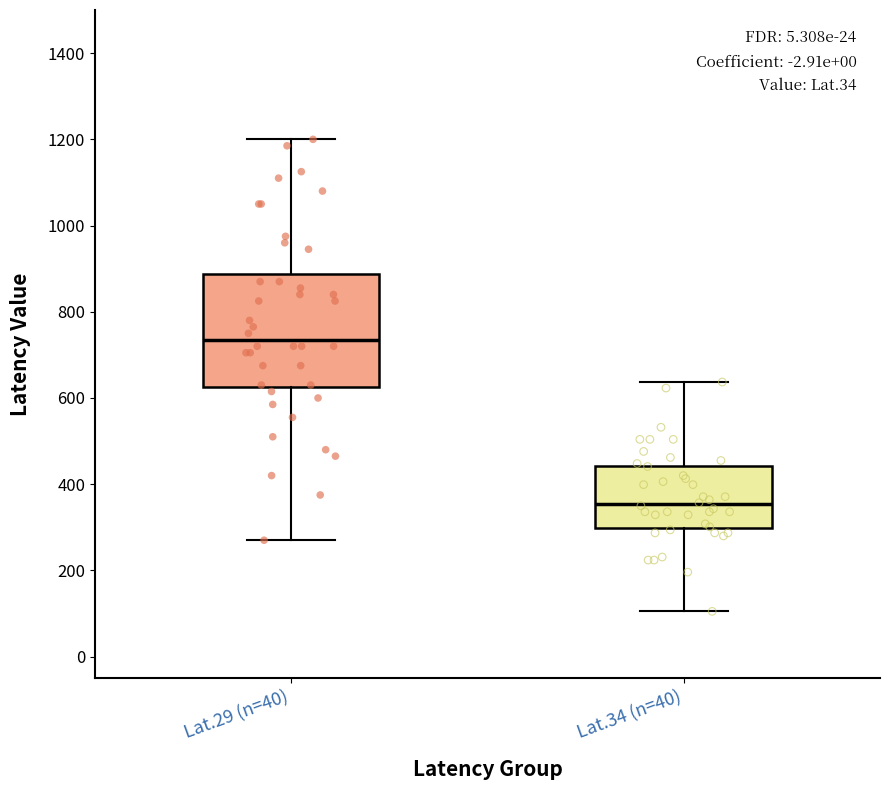

Reading left to right, read every box against the y-axis: the position of its median line, the range the box covers, and the ends of its whiskers. The values are not printed on the chart, so give them approximately, as read against the axis.

Lat.29 (n=40): median 740, box 620 to 880, whiskers 280 to 1200
Lat.34 (n=40): median 360, box 300 to 440, whiskers 100 to 640